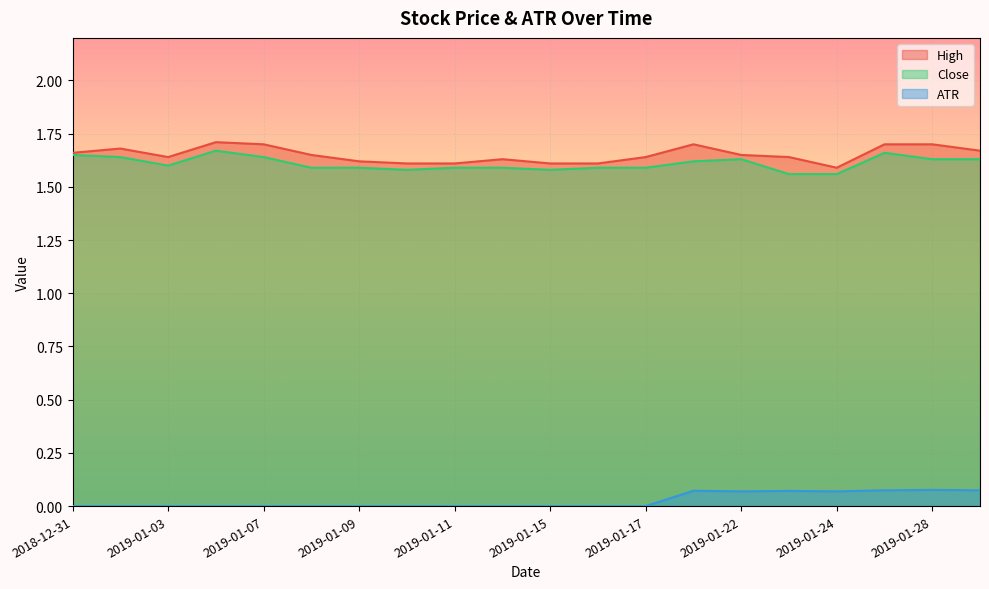

True or false: High and ATR cross at least once.

False